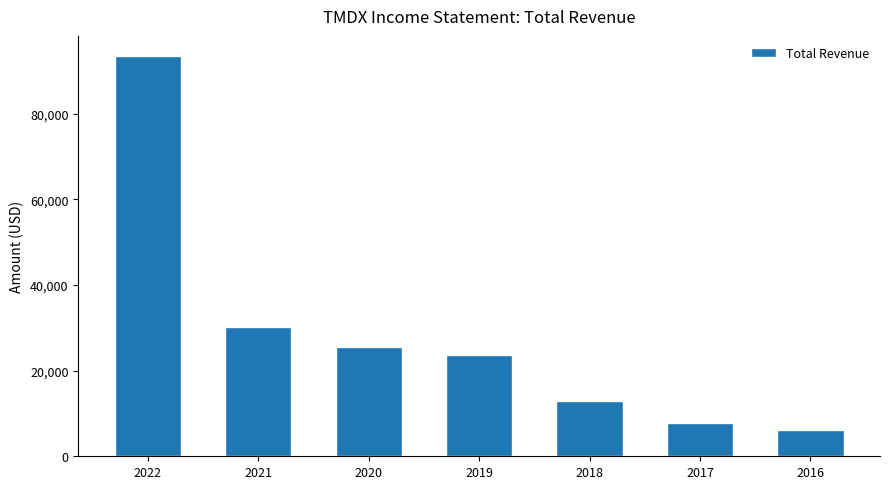

Which category has the highest value across all series?

2022